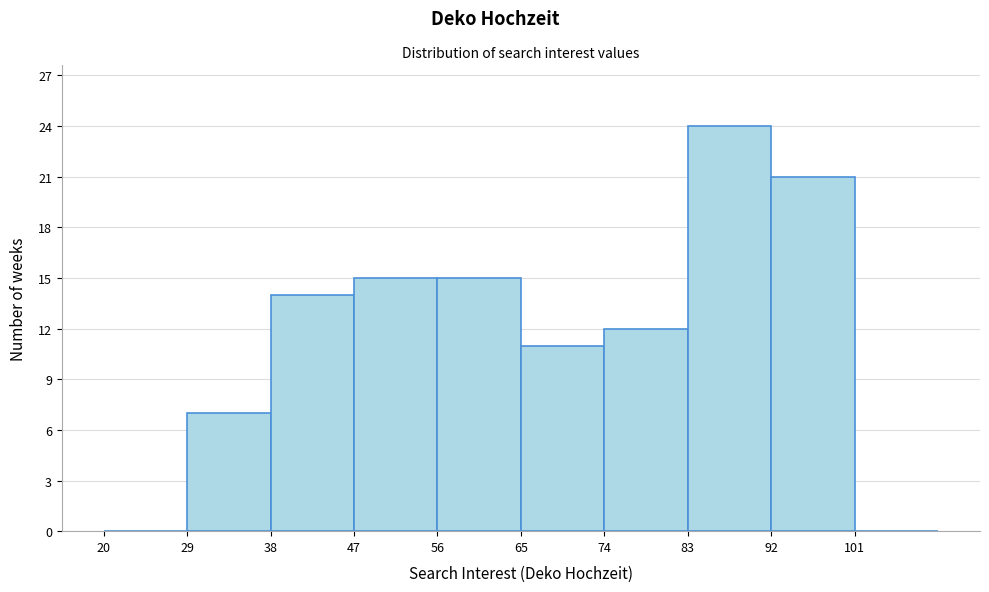

What is the height of the bar covering 56 to 65 on the x-axis? The values are not printed on the chart, so give them approximately, as read against the axis.

15